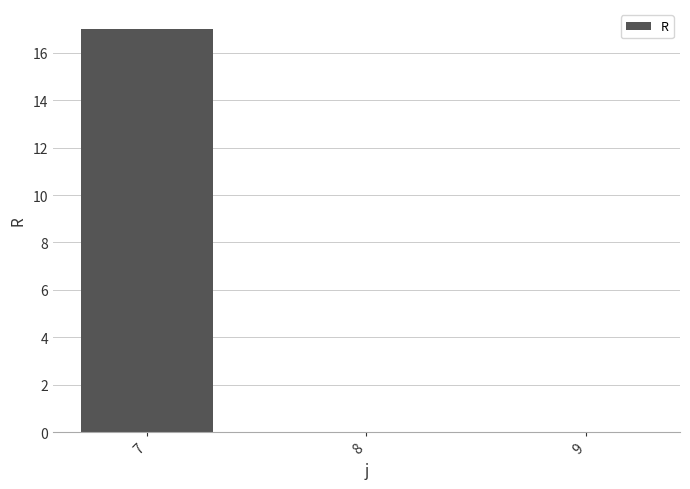

Is it true that the value at 9 is 8?

False